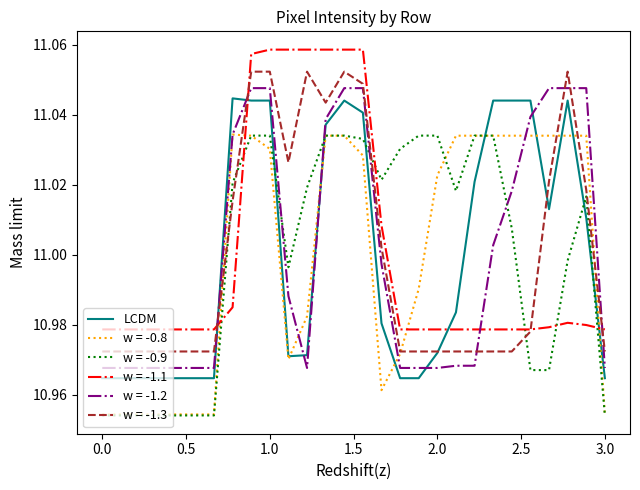

How many intersections are there between w = -1.2 and w = -0.9?

4